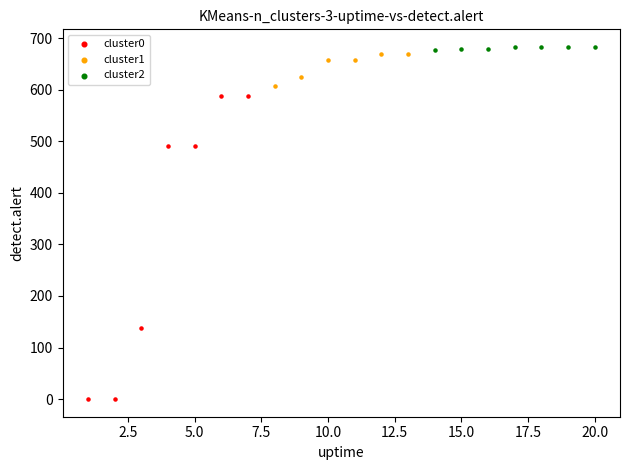

Which series contains the lowest Y value?

cluster0